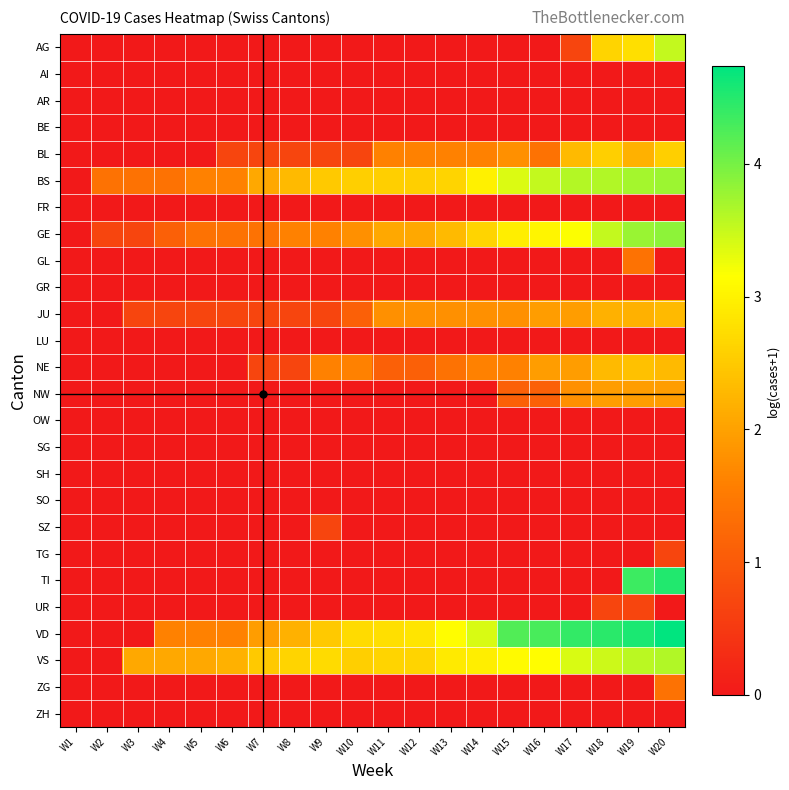

Reading right to left, transcribe all the data shown in this chart.

AG: W20=3.5	W19=2.8	W18=2.6	W17=0.7	W16=0.0	W15=0.0	W14=0.0	W13=0.0	W12=0.0	W11=0.0	W10=0.0	W9=0.0	W8=0.0	W7=0.0	W6=0.0	W5=0.0	W4=0.0	W3=0.0	W2=0.0	W1=0.0
AI: W20=0.0	W19=0.0	W18=0.0	W17=0.0	W16=0.0	W15=0.0	W14=0.0	W13=0.0	W12=0.0	W11=0.0	W10=0.0	W9=0.0	W8=0.0	W7=0.0	W6=0.0	W5=0.0	W4=0.0	W3=0.0	W2=0.0	W1=0.0
AR: W20=0.0	W19=0.0	W18=0.0	W17=0.0	W16=0.0	W15=0.0	W14=0.0	W13=0.0	W12=0.0	W11=0.0	W10=0.0	W9=0.0	W8=0.0	W7=0.0	W6=0.0	W5=0.0	W4=0.0	W3=0.0	W2=0.0	W1=0.0
BE: W20=0.0	W19=0.0	W18=0.0	W17=0.0	W16=0.0	W15=0.0	W14=0.0	W13=0.0	W12=0.0	W11=0.0	W10=0.0	W9=0.0	W8=0.0	W7=0.0	W6=0.0	W5=0.0	W4=0.0	W3=0.0	W2=0.0	W1=0.0
BL: W20=2.6	W19=2.2	W18=2.6	W17=2.3	W16=1.4	W15=1.8	W14=1.6	W13=1.6	W12=1.6	W11=1.6	W10=0.7	W9=0.7	W8=0.7	W7=0.7	W6=0.7	W5=0.0	W4=0.0	W3=0.0	W2=0.0	W1=0.0
BS: W20=3.8	W19=3.7	W18=3.6	W17=3.6	W16=3.5	W15=3.4	W14=3.0	W13=2.6	W12=2.6	W11=2.6	W10=2.6	W9=2.5	W8=2.3	W7=2.1	W6=1.6	W5=1.6	W4=1.4	W3=1.4	W2=1.4	W1=0.0
FR: W20=0.0	W19=0.0	W18=0.0	W17=0.0	W16=0.0	W15=0.0	W14=0.0	W13=0.0	W12=0.0	W11=0.0	W10=0.0	W9=0.0	W8=0.0	W7=0.0	W6=0.0	W5=0.0	W4=0.0	W3=0.0	W2=0.0	W1=0.0
GE: W20=3.9	W19=3.8	W18=3.5	W17=3.2	W16=3.0	W15=2.9	W14=2.6	W13=2.3	W12=2.1	W11=2.1	W10=1.8	W9=1.6	W8=1.6	W7=1.4	W6=1.4	W5=1.4	W4=1.1	W3=0.7	W2=0.7	W1=0.0
GL: W20=0.0	W19=1.4	W18=0.0	W17=0.0	W16=0.0	W15=0.0	W14=0.0	W13=0.0	W12=0.0	W11=0.0	W10=0.0	W9=0.0	W8=0.0	W7=0.0	W6=0.0	W5=0.0	W4=0.0	W3=0.0	W2=0.0	W1=0.0
GR: W20=0.0	W19=0.0	W18=0.0	W17=0.0	W16=0.0	W15=0.0	W14=0.0	W13=0.0	W12=0.0	W11=0.0	W10=0.0	W9=0.0	W8=0.0	W7=0.0	W6=0.0	W5=0.0	W4=0.0	W3=0.0	W2=0.0	W1=0.0
JU: W20=2.3	W19=2.2	W18=2.2	W17=1.9	W16=1.9	W15=1.8	W14=1.8	W13=1.8	W12=1.8	W11=1.8	W10=1.1	W9=0.7	W8=0.7	W7=0.7	W6=0.7	W5=0.7	W4=0.7	W3=0.7	W2=0.0	W1=0.0
LU: W20=0.0	W19=0.0	W18=0.0	W17=0.0	W16=0.0	W15=0.0	W14=0.0	W13=0.0	W12=0.0	W11=0.0	W10=0.0	W9=0.0	W8=0.0	W7=0.0	W6=0.0	W5=0.0	W4=0.0	W3=0.0	W2=0.0	W1=0.0
NE: W20=2.3	W19=2.4	W18=2.3	W17=1.9	W16=1.9	W15=1.6	W14=1.6	W13=1.4	W12=1.1	W11=1.1	W10=1.6	W9=1.6	W8=0.7	W7=0.7	W6=0.0	W5=0.0	W4=0.0	W3=0.0	W2=0.0	W1=0.0
NW: W20=1.9	W19=1.9	W18=1.9	W17=1.8	W16=1.1	W15=1.1	W14=0.0	W13=0.0	W12=0.0	W11=0.0	W10=0.0	W9=0.0	W8=0.0	W7=0.0	W6=0.0	W5=0.0	W4=0.0	W3=0.0	W2=0.0	W1=0.0
OW: W20=0.0	W19=0.0	W18=0.0	W17=0.0	W16=0.0	W15=0.0	W14=0.0	W13=0.0	W12=0.0	W11=0.0	W10=0.0	W9=0.0	W8=0.0	W7=0.0	W6=0.0	W5=0.0	W4=0.0	W3=0.0	W2=0.0	W1=0.0
SG: W20=0.0	W19=0.0	W18=0.0	W17=0.0	W16=0.0	W15=0.0	W14=0.0	W13=0.0	W12=0.0	W11=0.0	W10=0.0	W9=0.0	W8=0.0	W7=0.0	W6=0.0	W5=0.0	W4=0.0	W3=0.0	W2=0.0	W1=0.0
SH: W20=0.0	W19=0.0	W18=0.0	W17=0.0	W16=0.0	W15=0.0	W14=0.0	W13=0.0	W12=0.0	W11=0.0	W10=0.0	W9=0.0	W8=0.0	W7=0.0	W6=0.0	W5=0.0	W4=0.0	W3=0.0	W2=0.0	W1=0.0
SO: W20=0.0	W19=0.0	W18=0.0	W17=0.0	W16=0.0	W15=0.0	W14=0.0	W13=0.0	W12=0.0	W11=0.0	W10=0.0	W9=0.0	W8=0.0	W7=0.0	W6=0.0	W5=0.0	W4=0.0	W3=0.0	W2=0.0	W1=0.0
SZ: W20=0.0	W19=0.0	W18=0.0	W17=0.0	W16=0.0	W15=0.0	W14=0.0	W13=0.0	W12=0.0	W11=0.0	W10=0.0	W9=0.7	W8=0.0	W7=0.0	W6=0.0	W5=0.0	W4=0.0	W3=0.0	W2=0.0	W1=0.0
TG: W20=0.7	W19=0.0	W18=0.0	W17=0.0	W16=0.0	W15=0.0	W14=0.0	W13=0.0	W12=0.0	W11=0.0	W10=0.0	W9=0.0	W8=0.0	W7=0.0	W6=0.0	W5=0.0	W4=0.0	W3=0.0	W2=0.0	W1=0.0
TI: W20=4.5	W19=4.4	W18=0.0	W17=0.0	W16=0.0	W15=0.0	W14=0.0	W13=0.0	W12=0.0	W11=0.0	W10=0.0	W9=0.0	W8=0.0	W7=0.0	W6=0.0	W5=0.0	W4=0.0	W3=0.0	W2=0.0	W1=0.0
UR: W20=0.0	W19=0.7	W18=0.7	W17=0.0	W16=0.0	W15=0.0	W14=0.0	W13=0.0	W12=0.0	W11=0.0	W10=0.0	W9=0.0	W8=0.0	W7=0.0	W6=0.0	W5=0.0	W4=0.0	W3=0.0	W2=0.0	W1=0.0
VD: W20=4.7	W19=4.6	W18=4.5	W17=4.4	W16=4.3	W15=4.2	W14=3.4	W13=3.1	W12=2.8	W11=2.8	W10=2.7	W9=2.5	W8=2.2	W7=1.9	W6=1.6	W5=1.6	W4=1.6	W3=0.0	W2=0.0	W1=0.0
VS: W20=3.6	W19=3.6	W18=3.5	W17=3.4	W16=3.1	W15=3.1	W14=2.9	W13=2.9	W12=2.6	W11=2.6	W10=2.6	W9=2.7	W8=2.6	W7=2.5	W6=2.2	W5=2.1	W4=2.1	W3=2.1	W2=0.0	W1=0.0
ZG: W20=1.4	W19=0.0	W18=0.0	W17=0.0	W16=0.0	W15=0.0	W14=0.0	W13=0.0	W12=0.0	W11=0.0	W10=0.0	W9=0.0	W8=0.0	W7=0.0	W6=0.0	W5=0.0	W4=0.0	W3=0.0	W2=0.0	W1=0.0
ZH: W20=0.0	W19=0.0	W18=0.0	W17=0.0	W16=0.0	W15=0.0	W14=0.0	W13=0.0	W12=0.0	W11=0.0	W10=0.0	W9=0.0	W8=0.0	W7=0.0	W6=0.0	W5=0.0	W4=0.0	W3=0.0	W2=0.0	W1=0.0